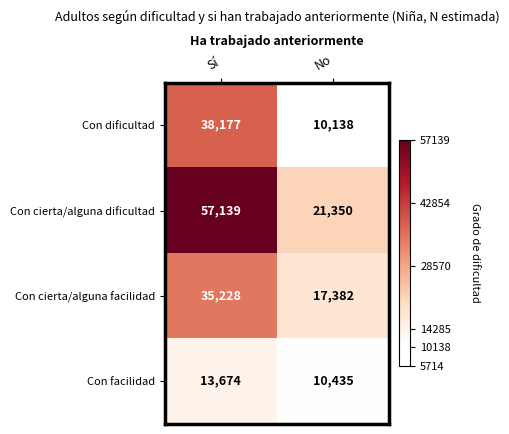

The Con facilidad series shows 4334 at Sí. True or false?

False